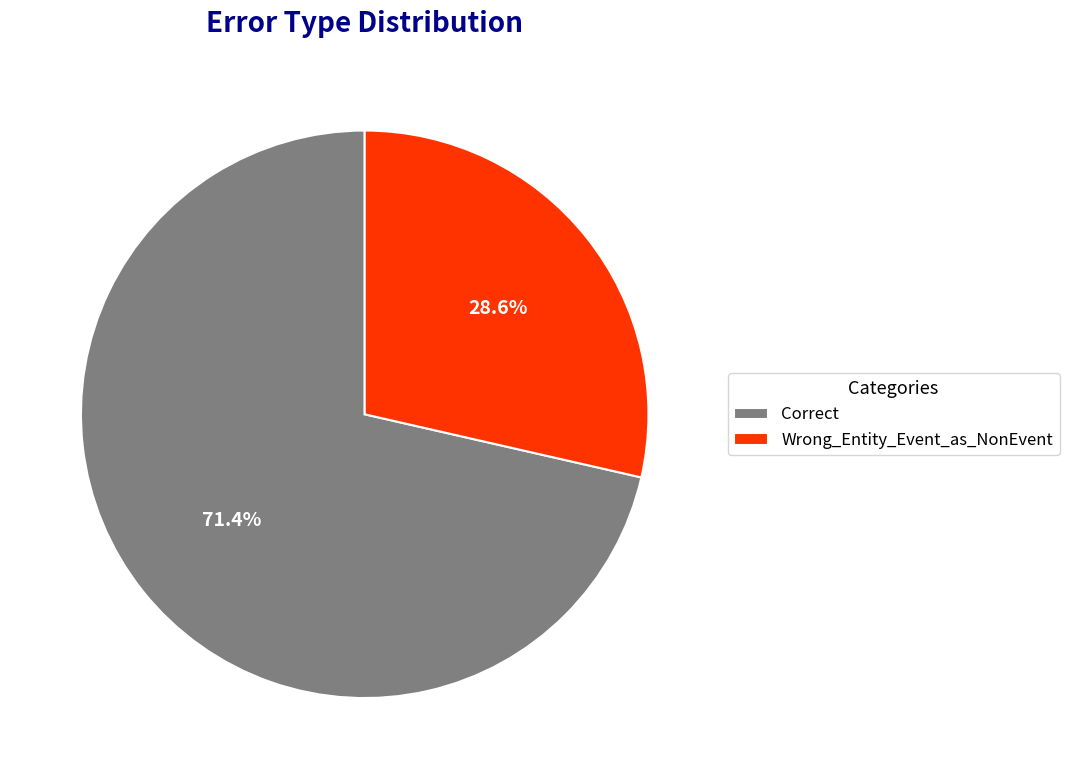

How many segments does this pie chart have?

2